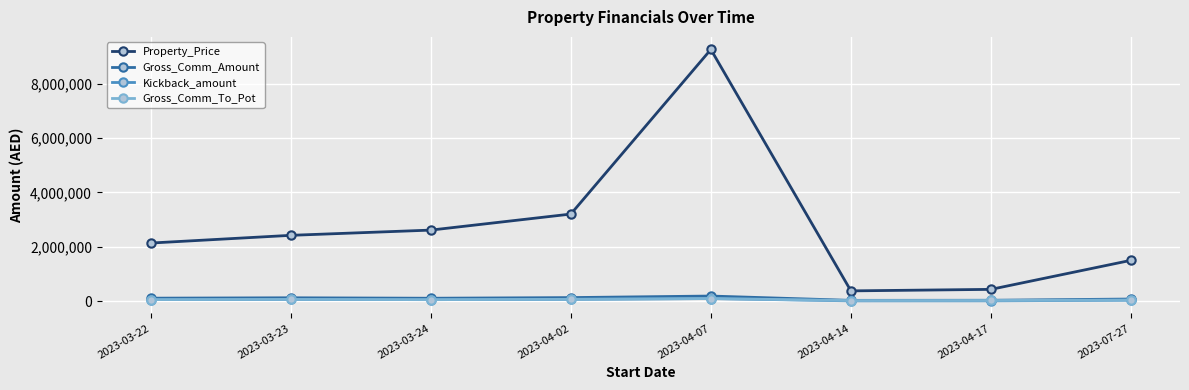

True or false: Property_Price and Kickback_amount cross at least once.

False